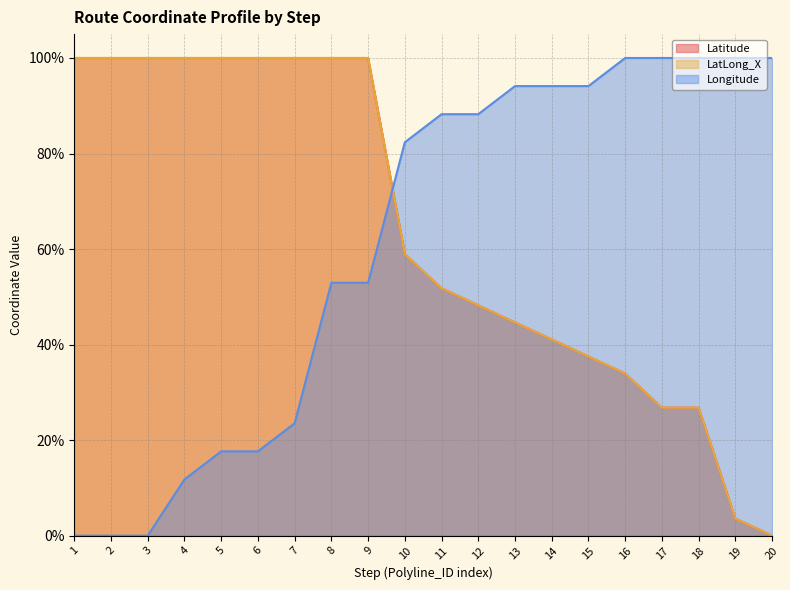

Rank the series by their maximum value, from lowest to highest.

Latitude, LatLong_X, Longitude